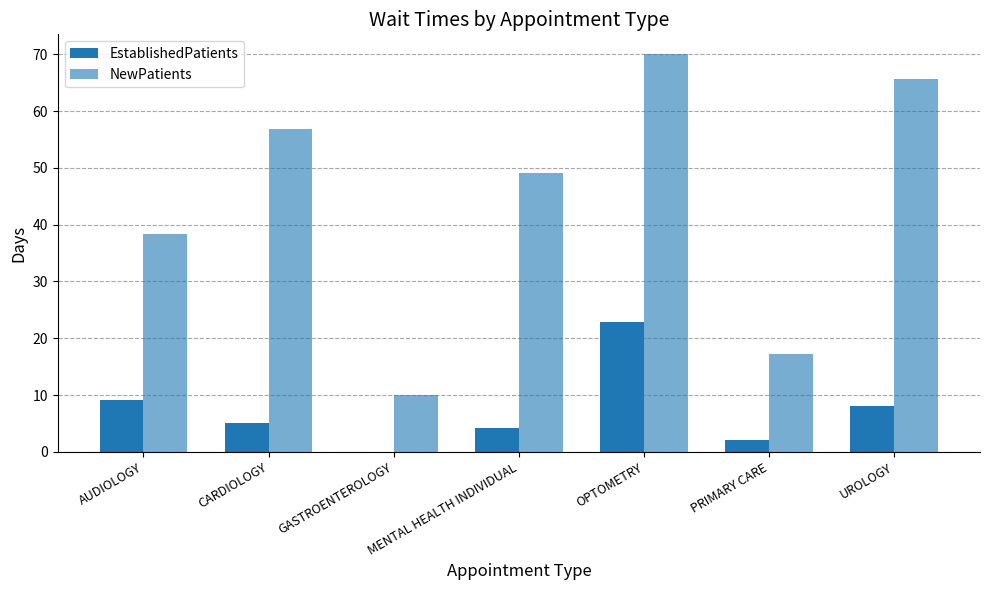

How many positive values does the EstablishedPatients series have?

6